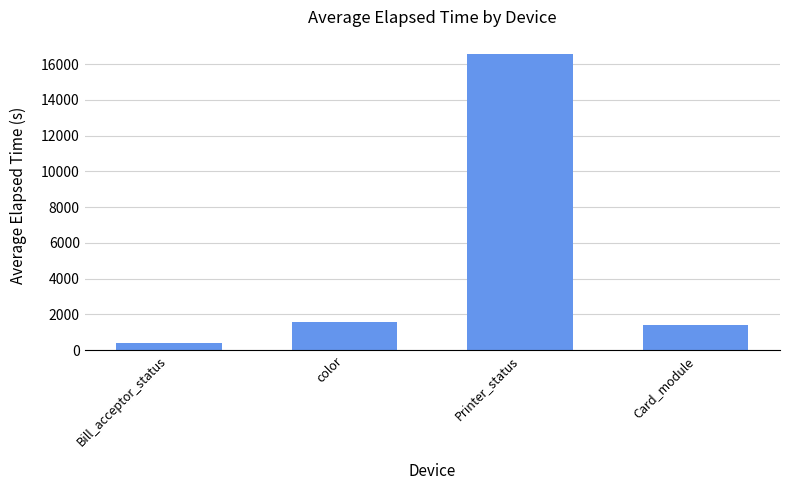

How many values are below 1560?

2